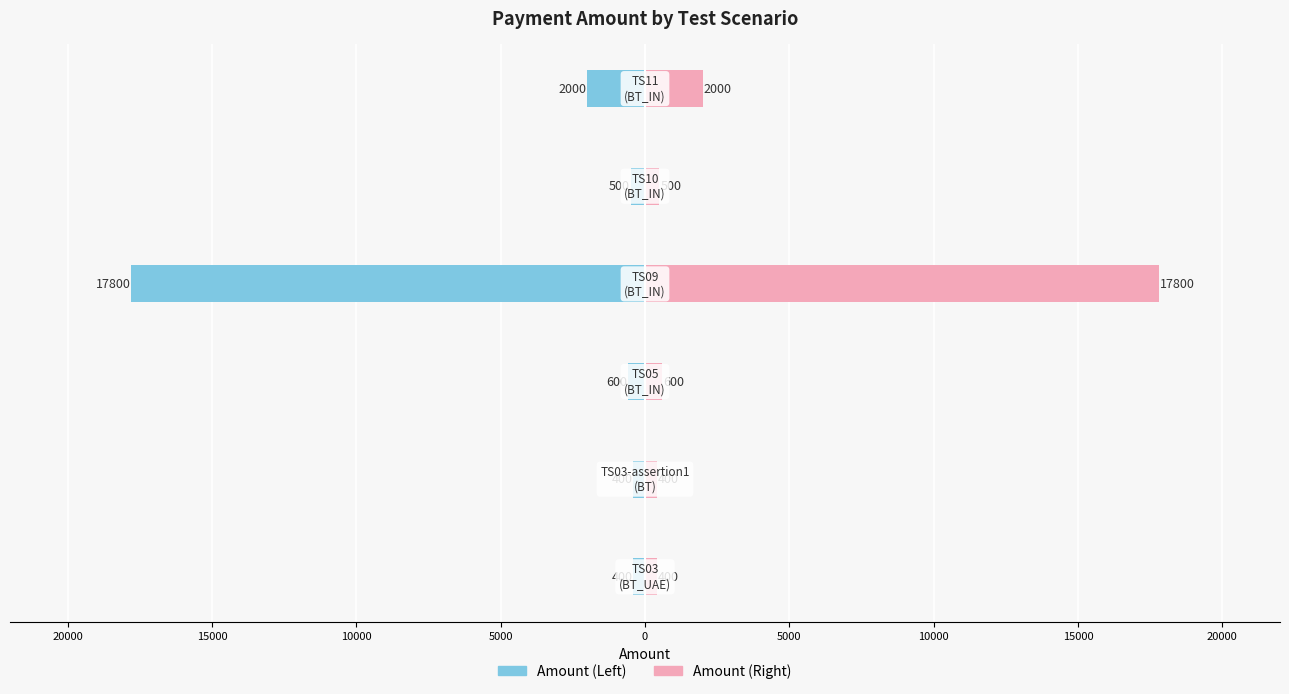

Between 15000 and 10000, which is larger?

15000